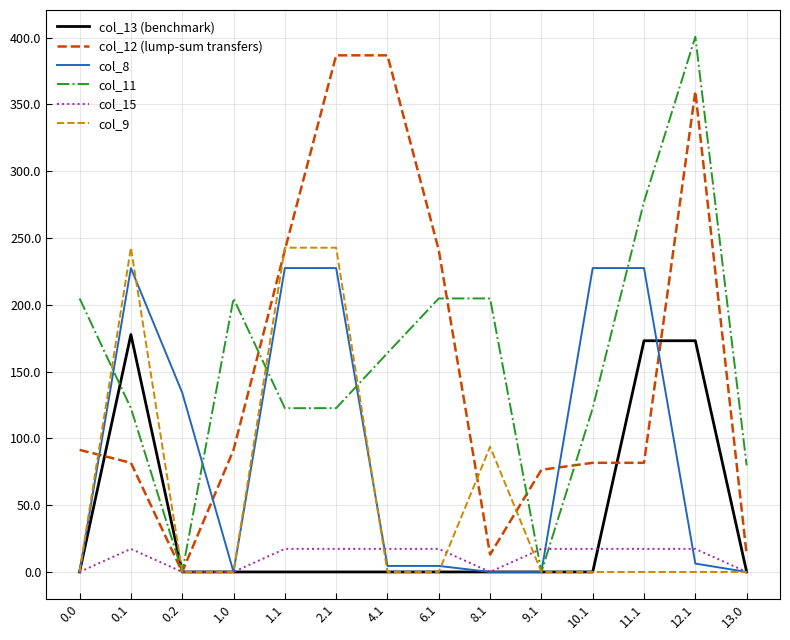

True or false: col_11 has a value of 109.5 at 13.0.

False